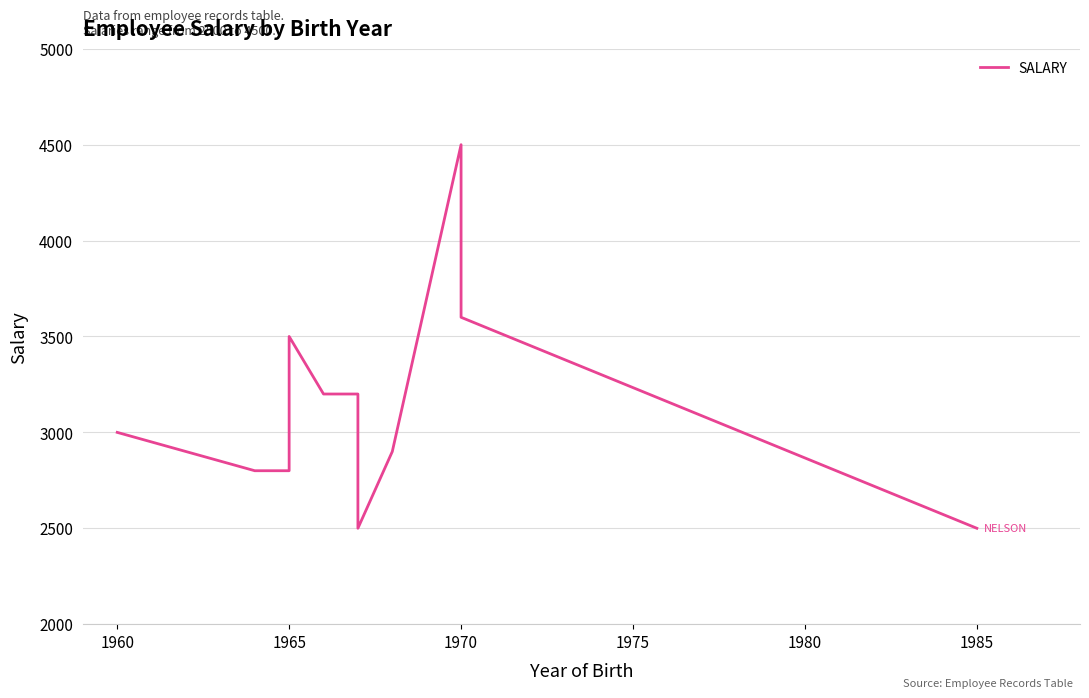

True or false: there are more than 1 points higher than both neighbors.

True